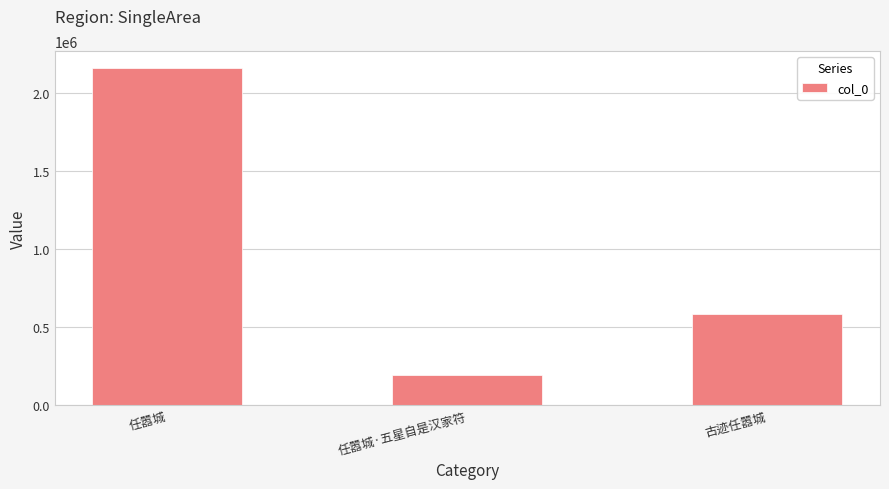

Which category has the highest value across all series?

任嚣城